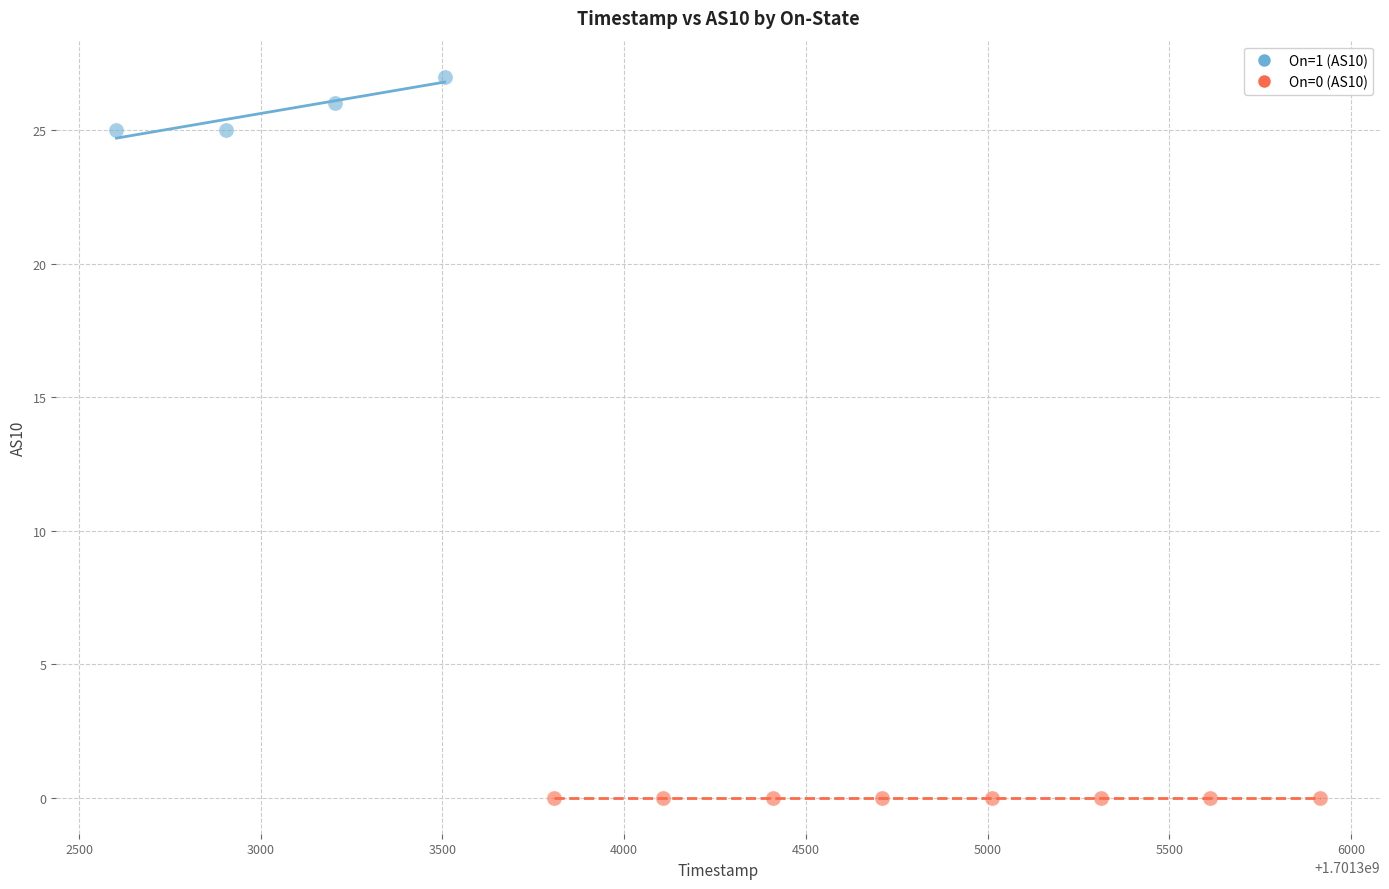

Which series reaches the maximum Y coordinate?

On=1 (AS10)